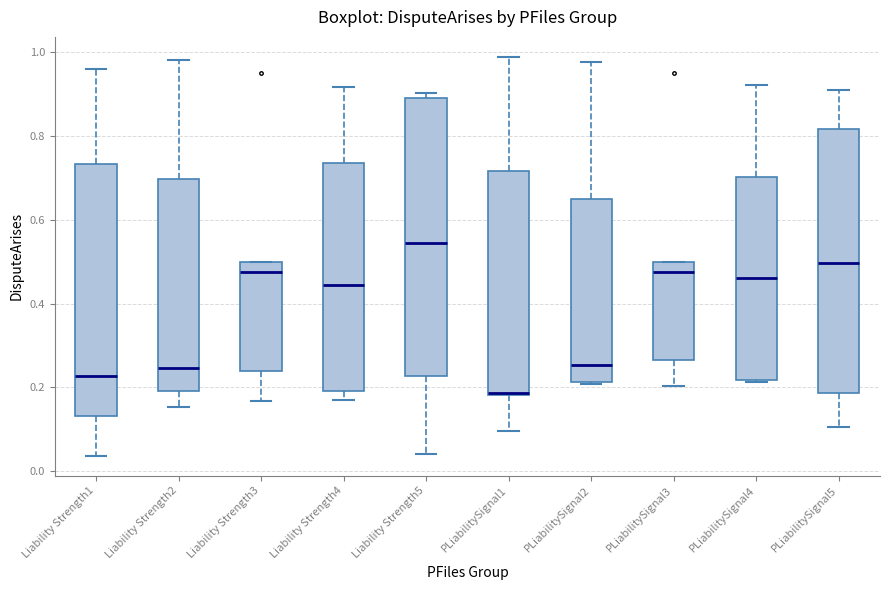

Where does the median line of the box for Liability Strength2 sit on the y-axis? The values are not printed on the chart, so give them approximately, as read against the axis.

0.24